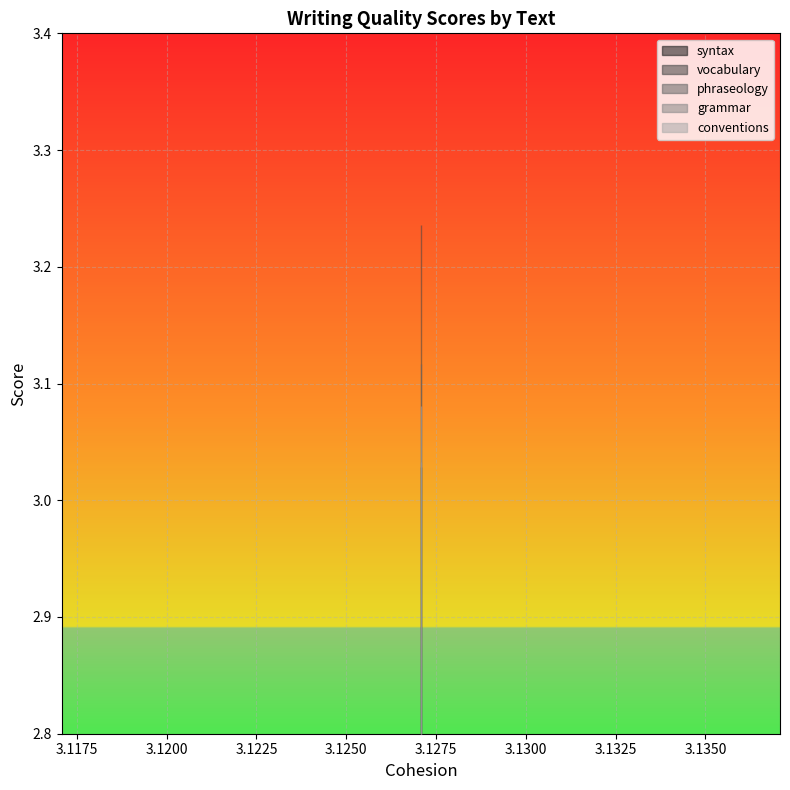

At how many categories does at least one series exceed 3?

3